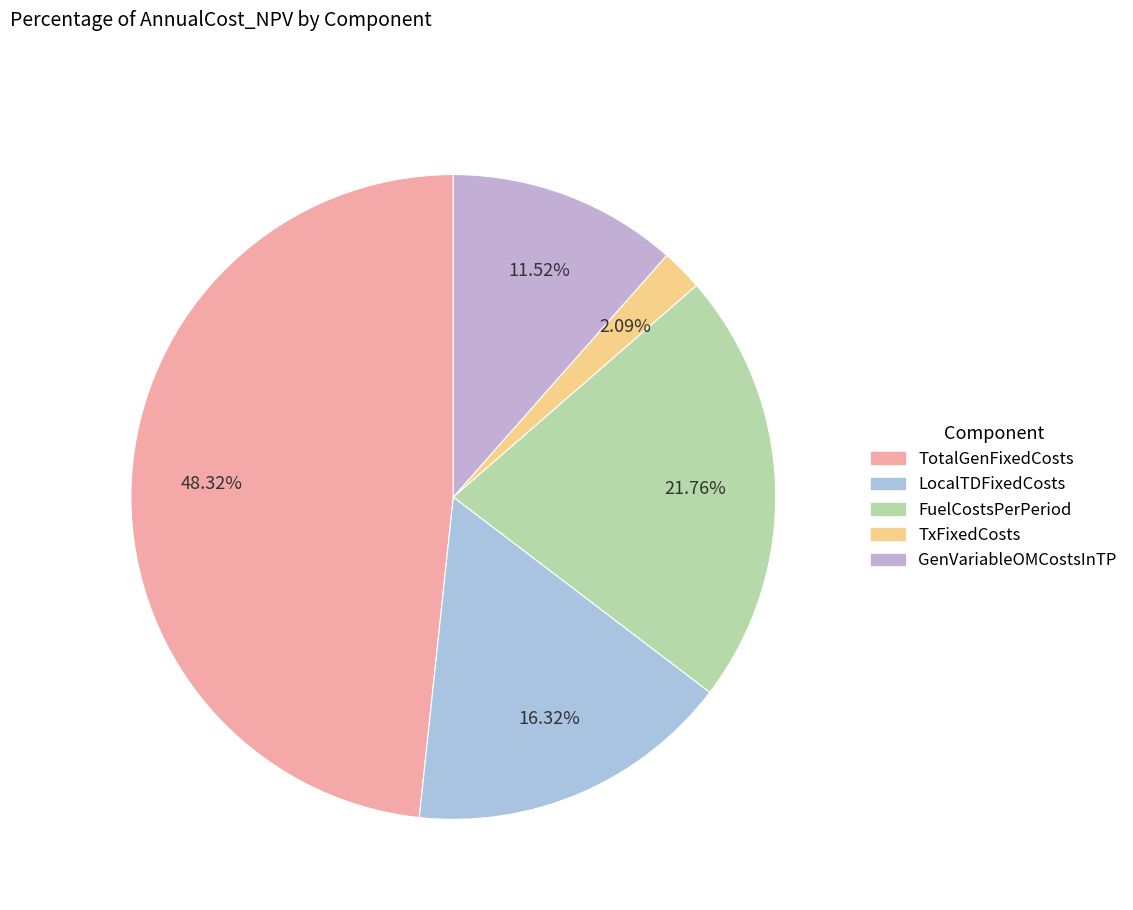

To the nearest percent, what percentage of the pie is TotalGenFixedCosts?

48%